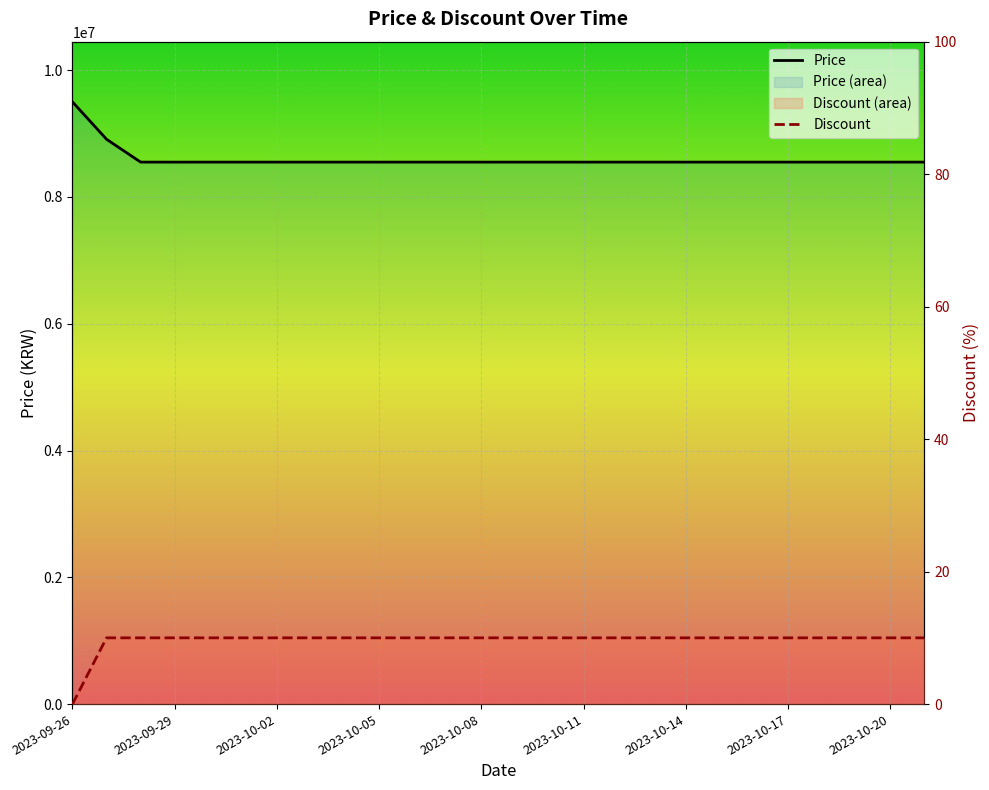

True or false: Discount and Price cross at least once.

False